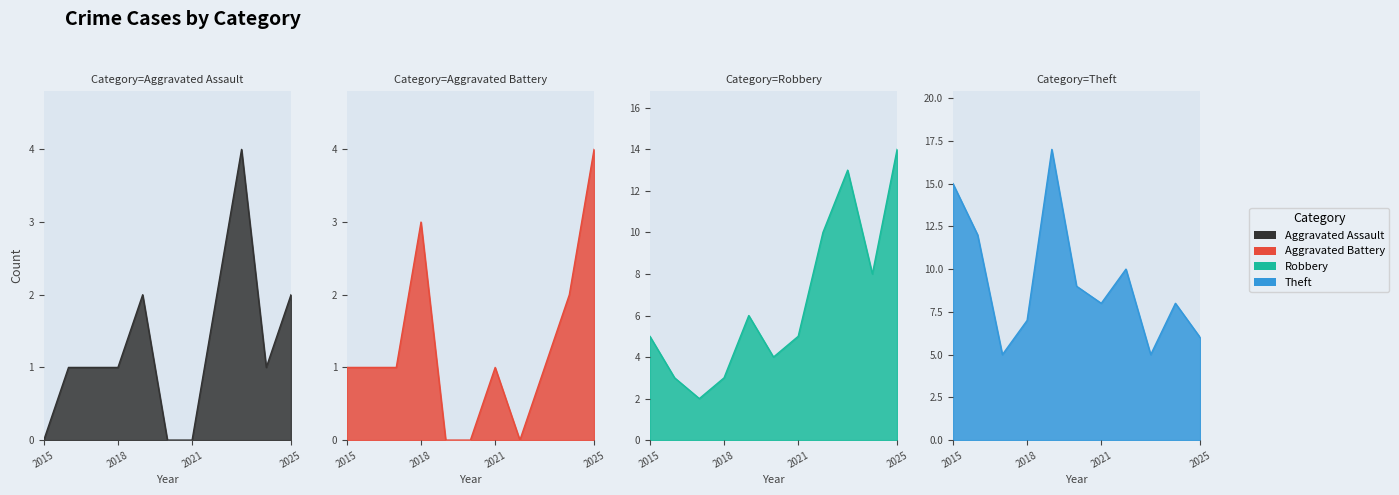

Reading right to left, extract all data points from this chart.

Aggravated Assault: 2025=2	2024=1	2023=4	2022=2	2021=0	2020=0	2019=2	2018=1	2017=1	2016=1	2015=0
Aggravated Battery: 2025=4	2024=2	2023=1	2022=0	2021=1	2020=0	2019=0	2018=3	2017=1	2016=1	2015=1
Robbery: 2025=14	2024=8	2023=13	2022=10	2021=5	2020=4	2019=6	2018=3	2017=2	2016=3	2015=5
Theft: 2025=6	2024=8	2023=5	2022=10	2021=8	2020=9	2019=17	2018=7	2017=5	2016=12	2015=15